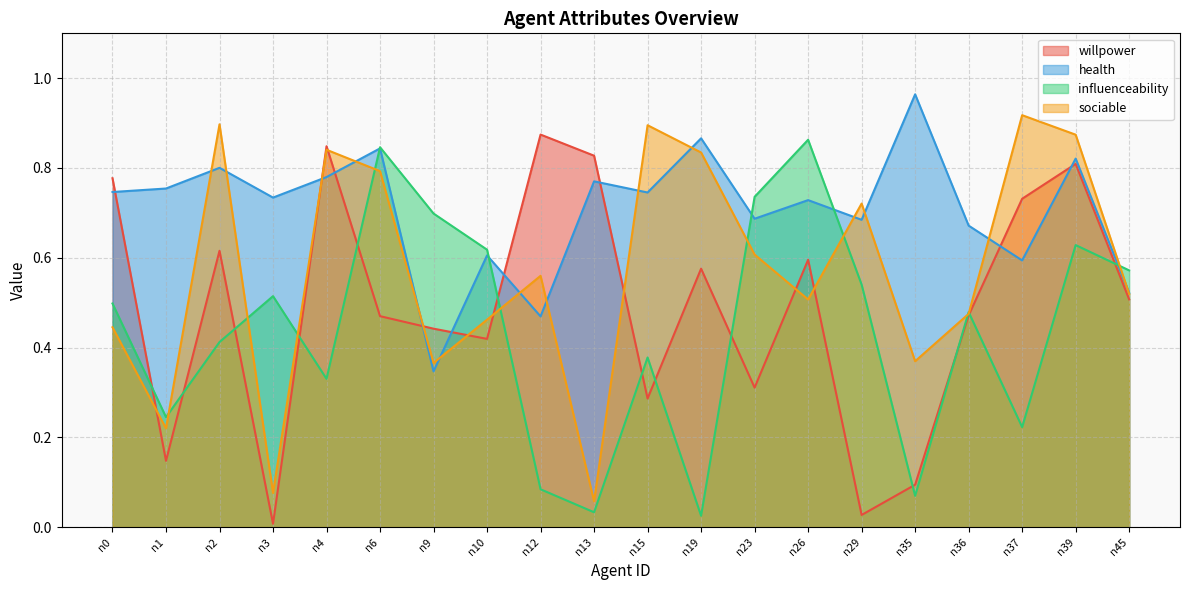

Is the value of willpower at n19 greater than the value of influenceability at n15?

Yes